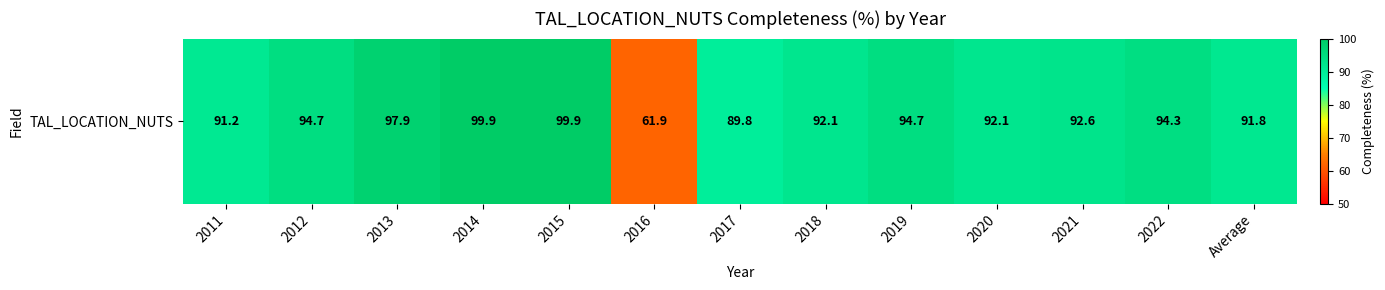

List the labels in order of value, largest first.

2014, 2015, 2013, 2012, 2019, 2022, 2021, 2020, 2018, Average, 2011, 2017, 2016